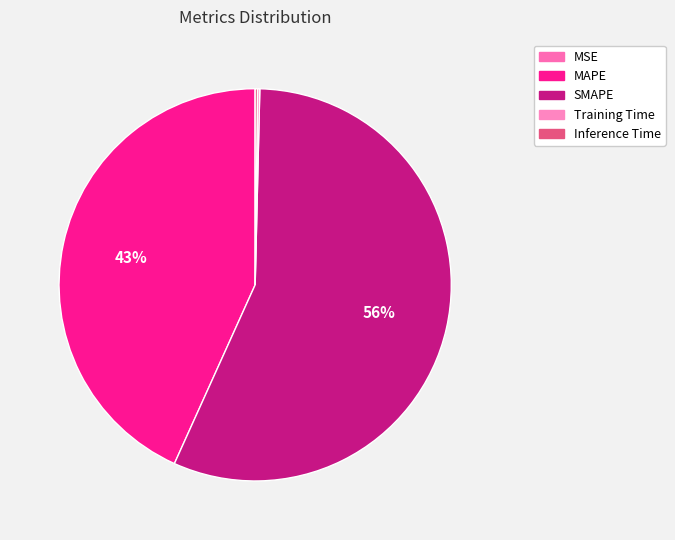

Which slice is the largest?

SMAPE